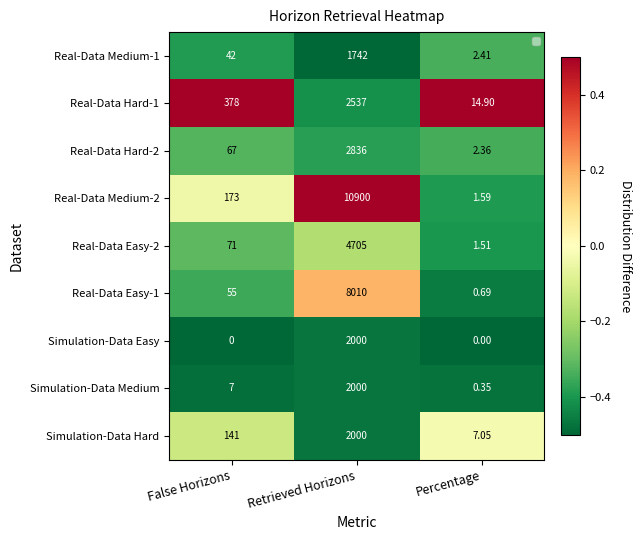

Which has a higher value, Retrieved Horizons or Percentage?

Percentage